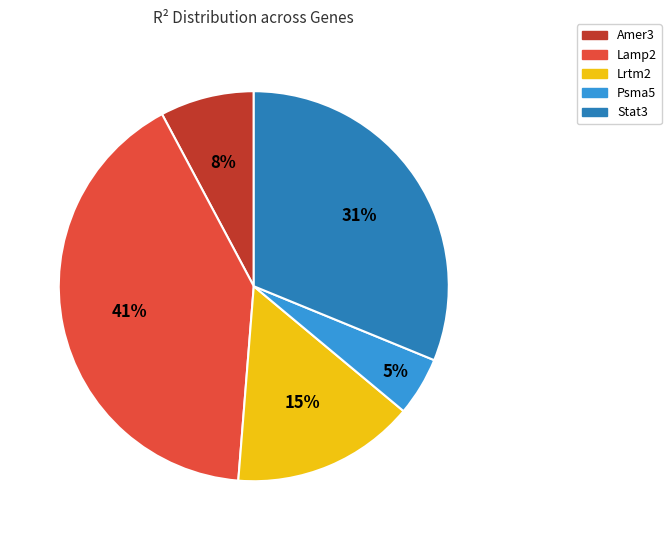

How many slices are in this pie chart?

5